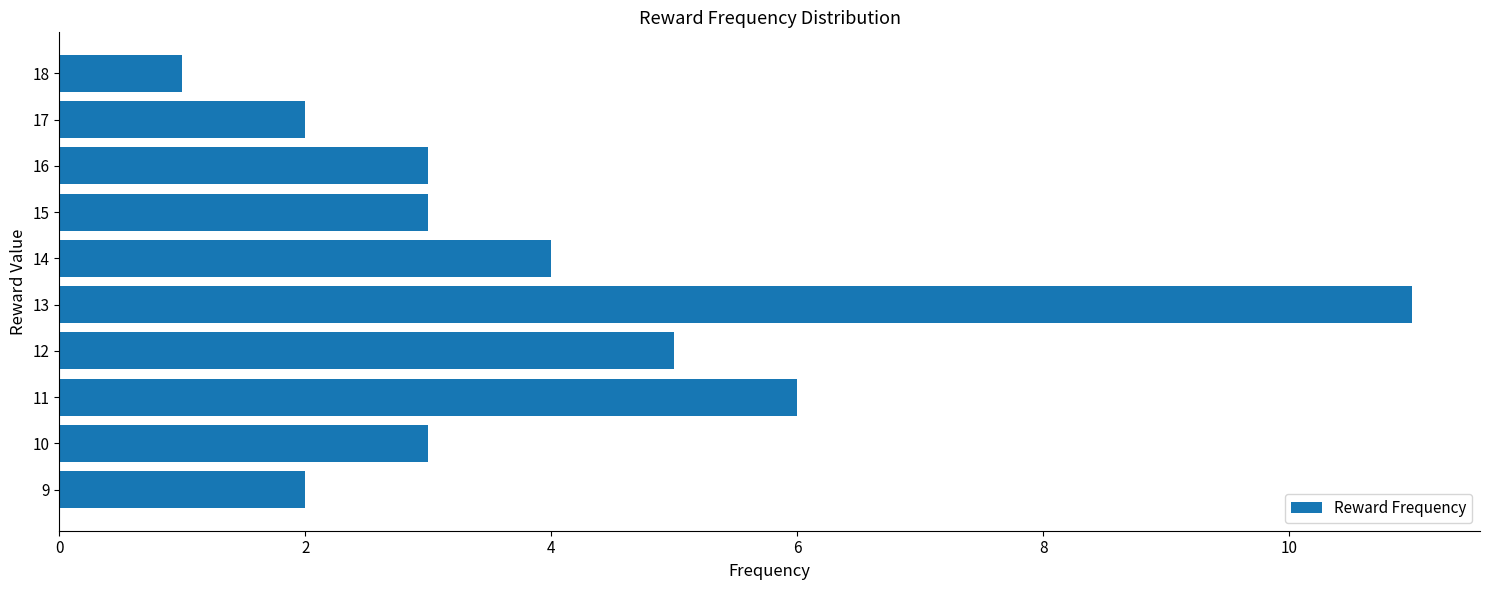

How many bars are there in total?

10